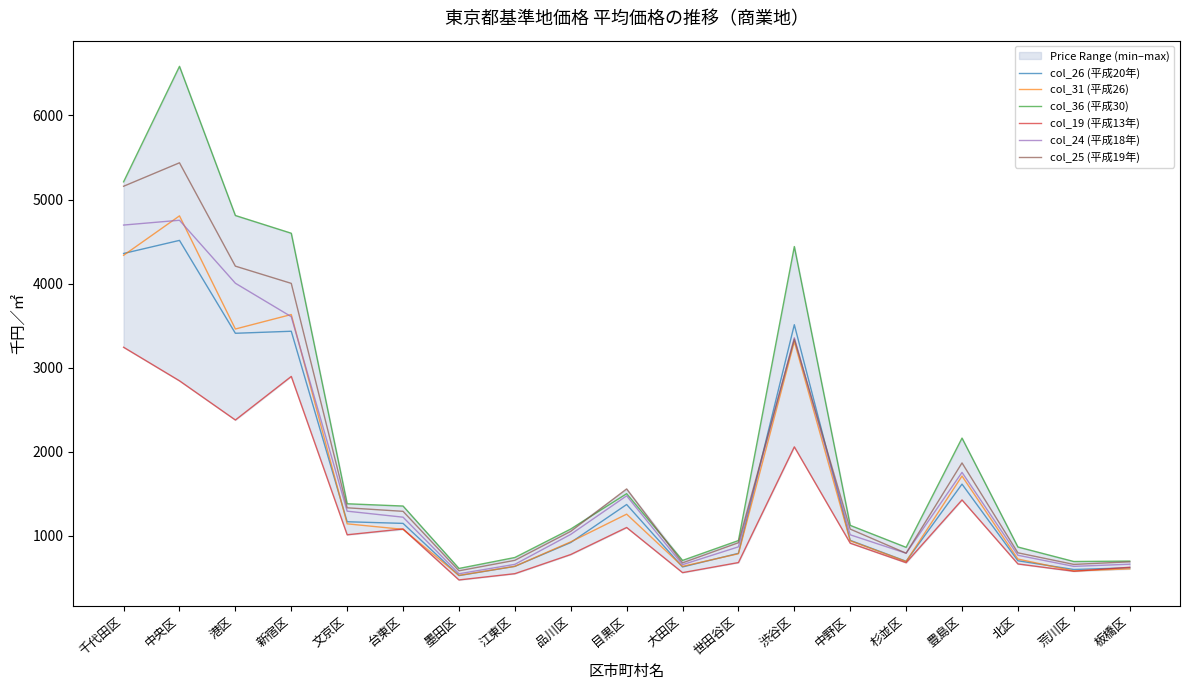

Reading left to right, extract all data points from this chart.

col_26 (平成20年): 千代田区=4358.8	中央区=4514.4	港区=3410.0	新宿区=3434.1	文京区=1169.2	台東区=1149.7	墨田区=529.0	江東区=638.7	品川区=922.3	目黒区=1374.2	大田区=631.6	世田谷区=793.6	渋谷区=3511.9	中野区=948.0	杉並区=699.4	豊島区=1616.6	北区=705.4	荒川区=601.4	板橋区=621.5
col_31 (平成26): 千代田区=4337.0	中央区=4805.9	港区=3460.8	新宿区=3633.0	文京区=1144.4	台東区=1078.8	墨田区=531.7	江東区=639.2	品川区=930.2	目黒区=1259.4	大田区=638.7	世田谷区=788.8	渋谷区=3310.6	中野区=943.0	杉並区=696.5	豊島区=1712.6	北区=725.7	荒川区=584.2	板橋区=609.2
col_36 (平成30): 千代田区=5211.1	中央区=6583.7	港区=4810.4	新宿区=4599.5	文京区=1383.2	台東区=1356.0	墨田区=614.1	江東区=744.3	品川区=1083.1	目黒区=1502.9	大田区=709.5	世田谷区=945.8	渋谷区=4441.2	中野区=1126.4	杉並区=865.1	豊島区=2164.2	北区=869.0	荒川区=696.5	板橋区=701.7
col_19 (平成13年): 千代田区=3243.8	中央区=2844.8	港区=2378.8	新宿区=2896.9	文京区=1014.3	台東区=1083.6	墨田区=477.3	江東区=551.8	品川区=779.6	目黒区=1100.8	大田区=564.3	世田谷区=684.0	渋谷区=2059.5	中野区=914.2	杉並区=682.4	豊島区=1428.6	北区=667.5	荒川区=580.6	板橋区=628.1
col_24 (平成18年): 千代田区=4696.7	中央区=4753.8	港区=4005.0	新宿区=3607.4	文京区=1294.9	台東区=1223.5	墨田区=550.8	江東区=662.6	品川区=1019.2	目黒区=1477.5	大田区=658.8	世田谷区=870.9	渋谷区=3356.3	中野区=1014.0	杉並区=795.0	豊島区=1756.2	北区=770.8	荒川区=638.6	板橋区=664.4
col_25 (平成19年): 千代田区=5158.1	中央区=5437.0	港区=4208.1	新宿区=4003.3	文京区=1335.0	台東区=1293.0	墨田区=585.9	江東区=710.5	品川区=1055.1	目黒区=1559.5	大田区=680.6	世田谷区=919.8	渋谷区=3340.3	中野区=1081.9	杉並区=795.1	豊島区=1868.6	北区=799.8	荒川区=662.0	板橋区=692.9